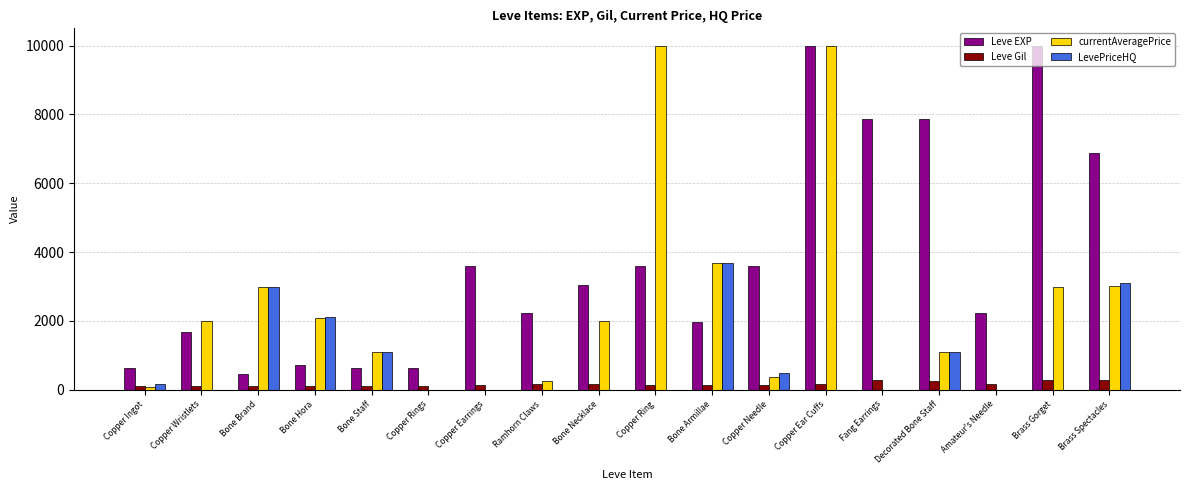

What is the sum of all Leve EXP values?

67650